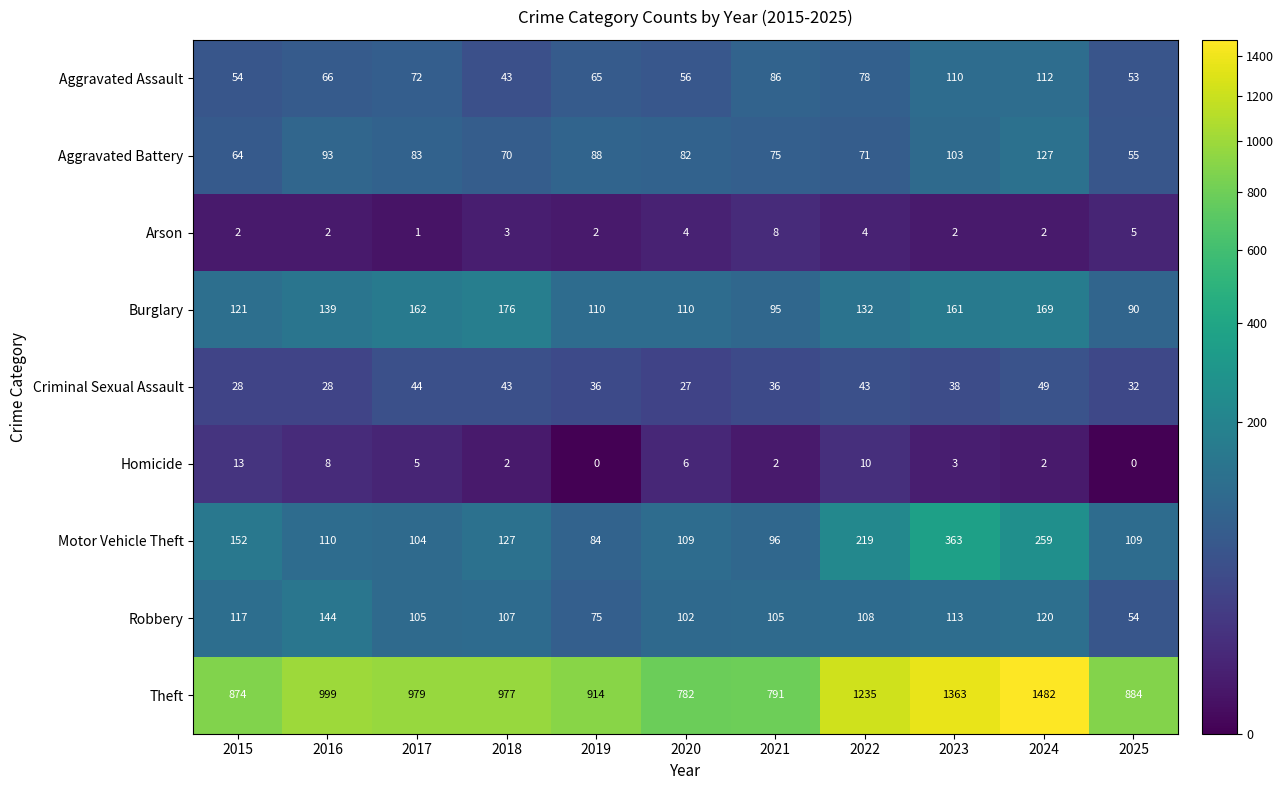

Rank the series at 2015 from lowest to highest value.

Arson, Homicide, Criminal Sexual Assault, Aggravated Assault, Aggravated Battery, Robbery, Burglary, Motor Vehicle Theft, Theft